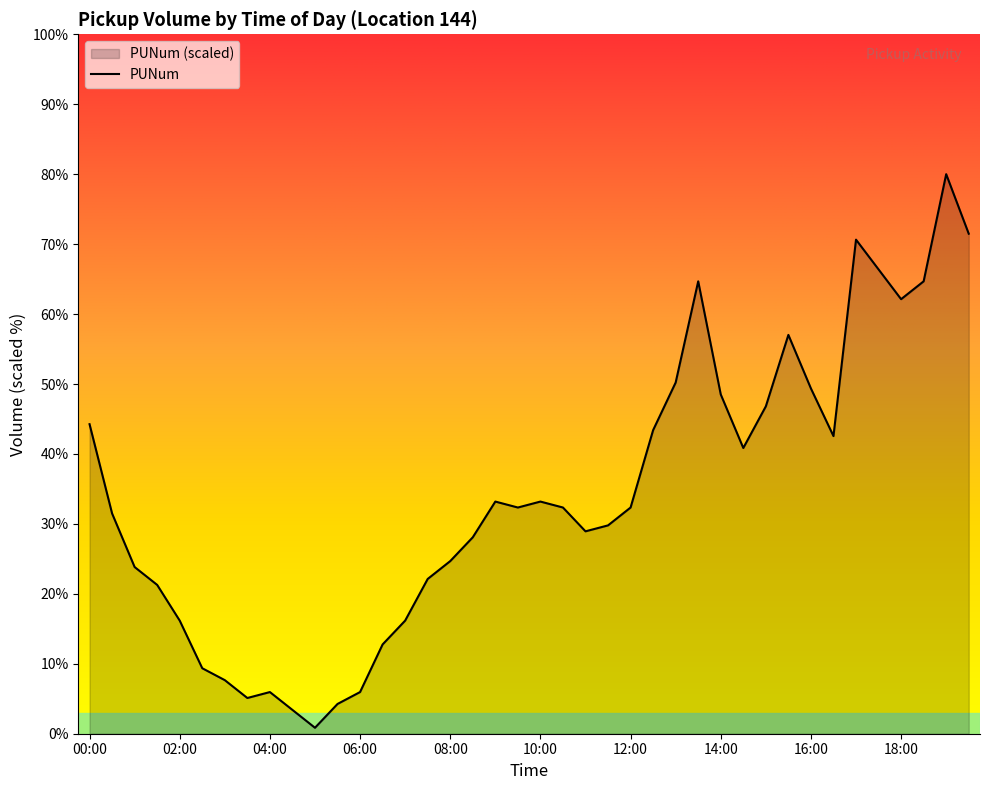

Which category has the lowest value across all series?

05:00